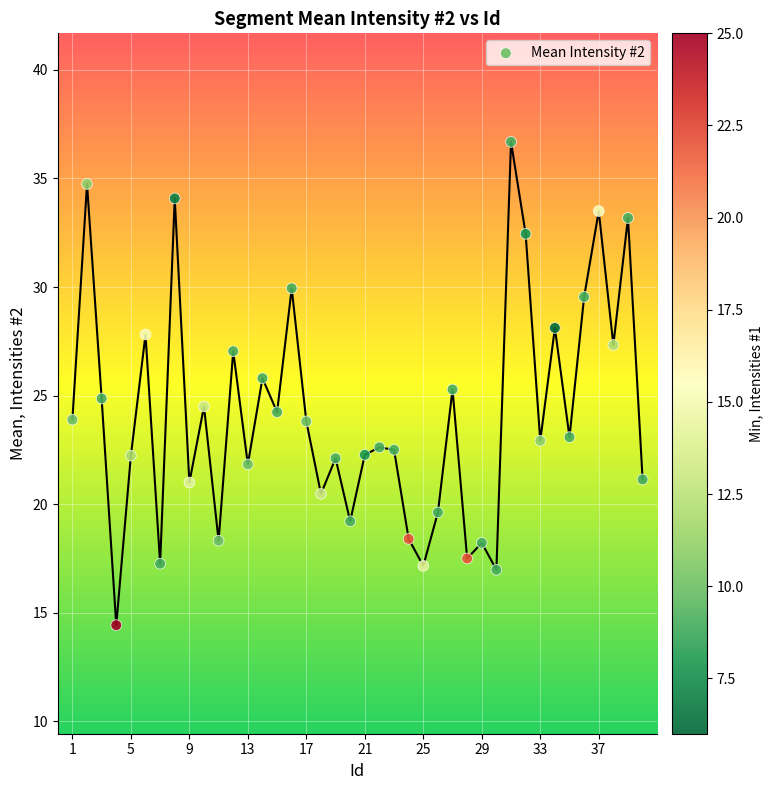

What is the range of X values (max minus min)?

39.0